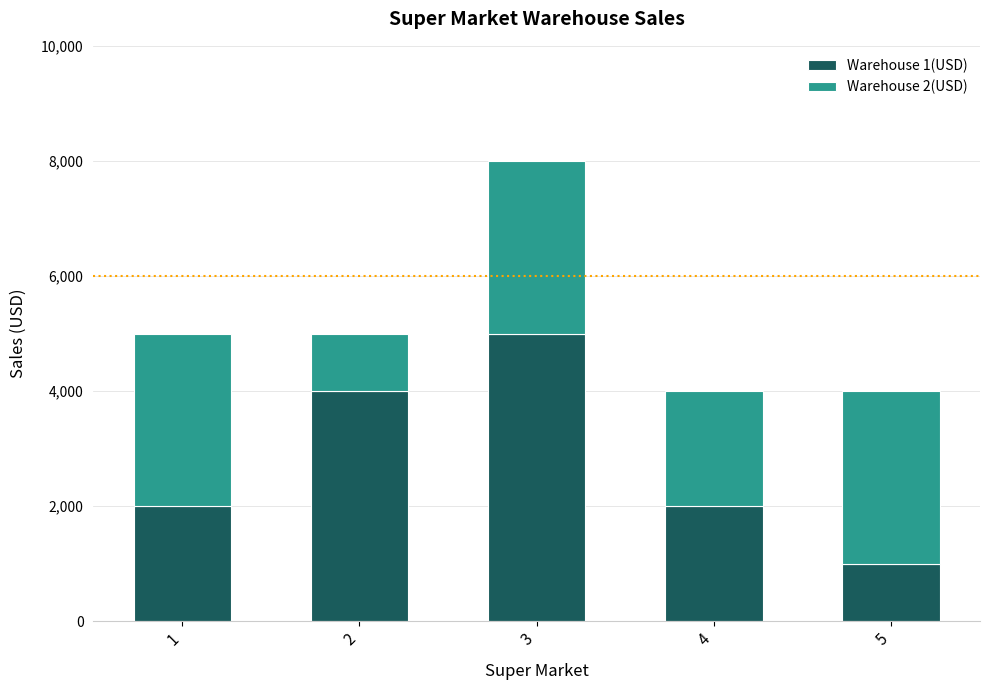

At which category is the sum across all series the highest?

3